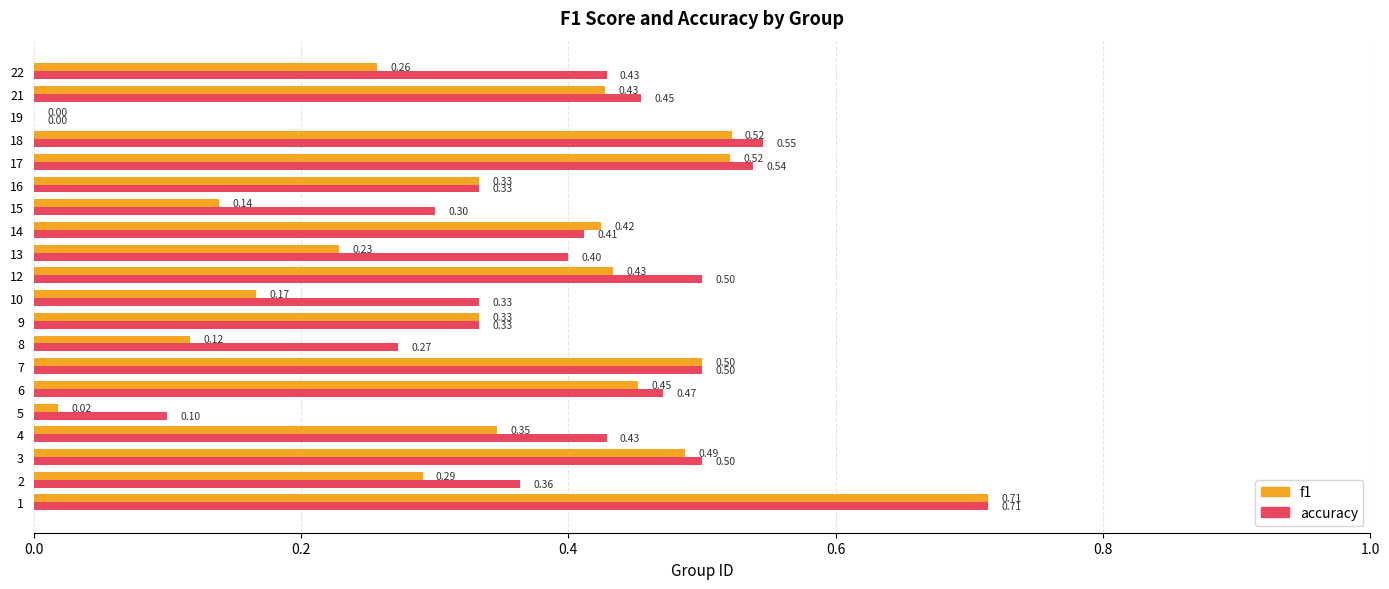

Between 8 and 22, which series saw the biggest shift?

accuracy